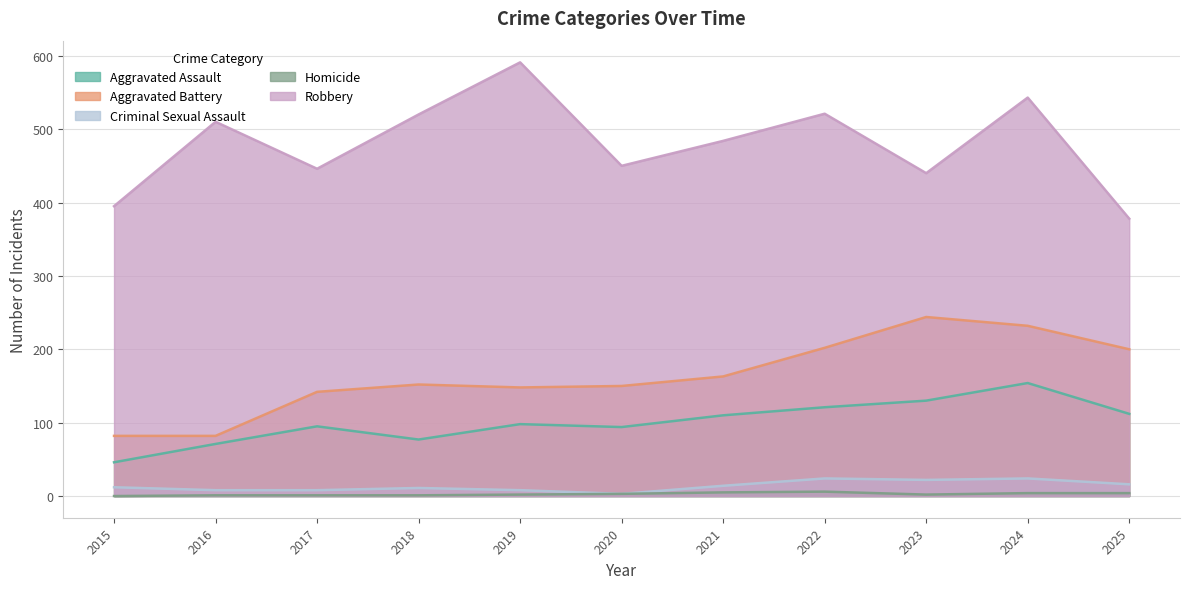

At which label is Aggravated Assault closest to 100?

2019